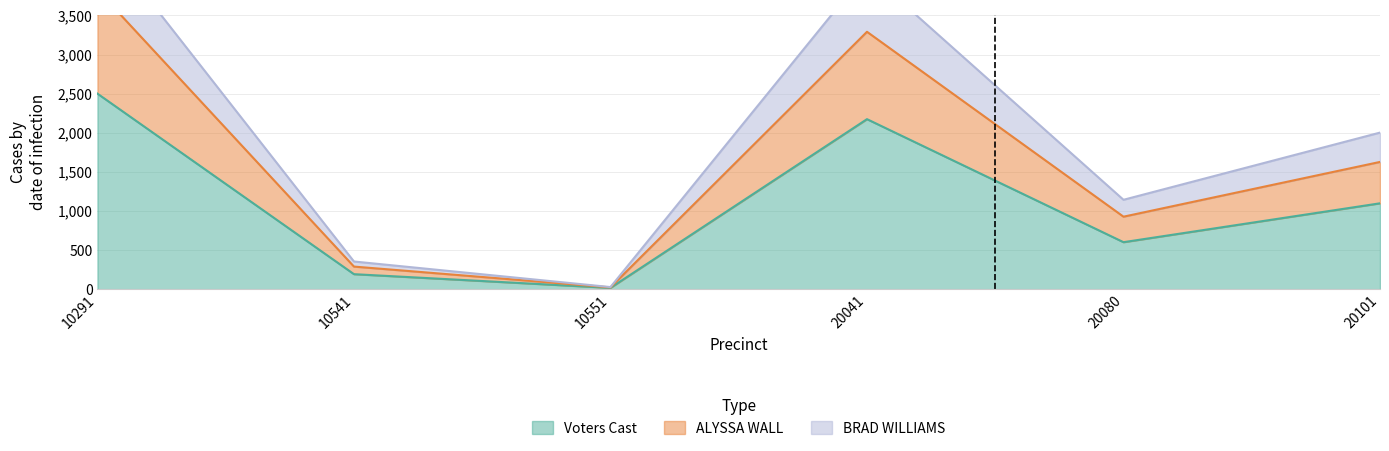

How many data points in Voters Cast are above 1098?

2